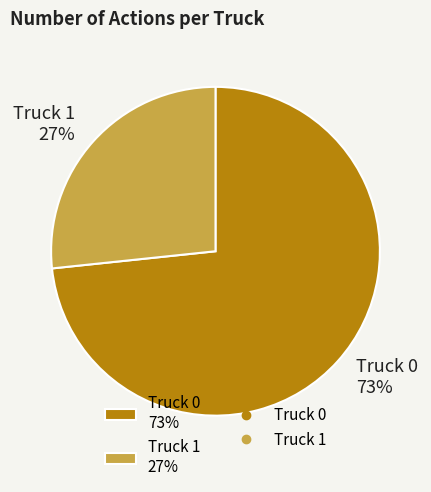

Is the sum of Truck 0 73% and Truck 1 27% greater than half?

Yes